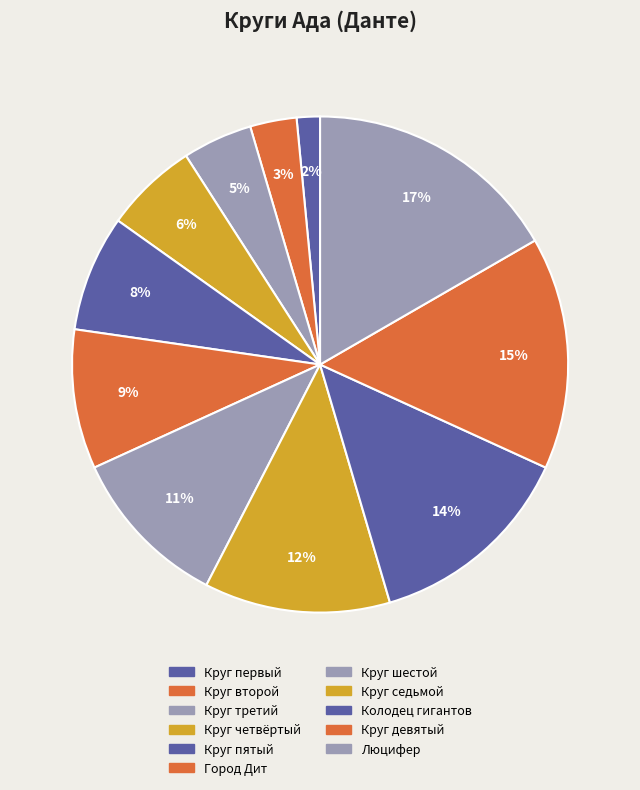

Which category has the smallest portion of the pie?

Круг первый